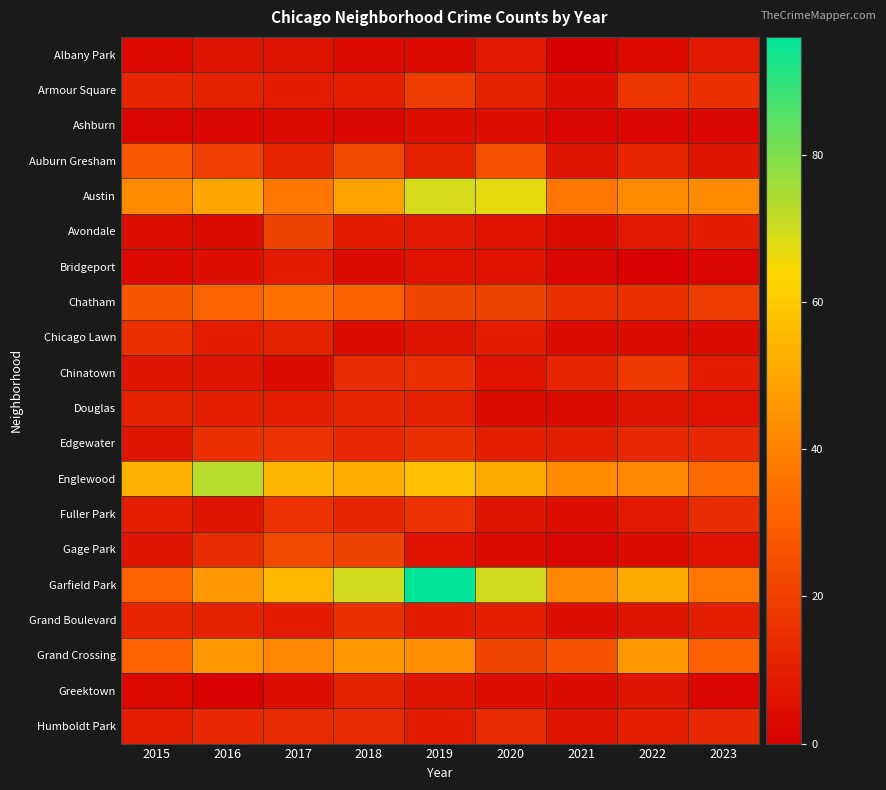

Which category has the highest value across all series?

2019